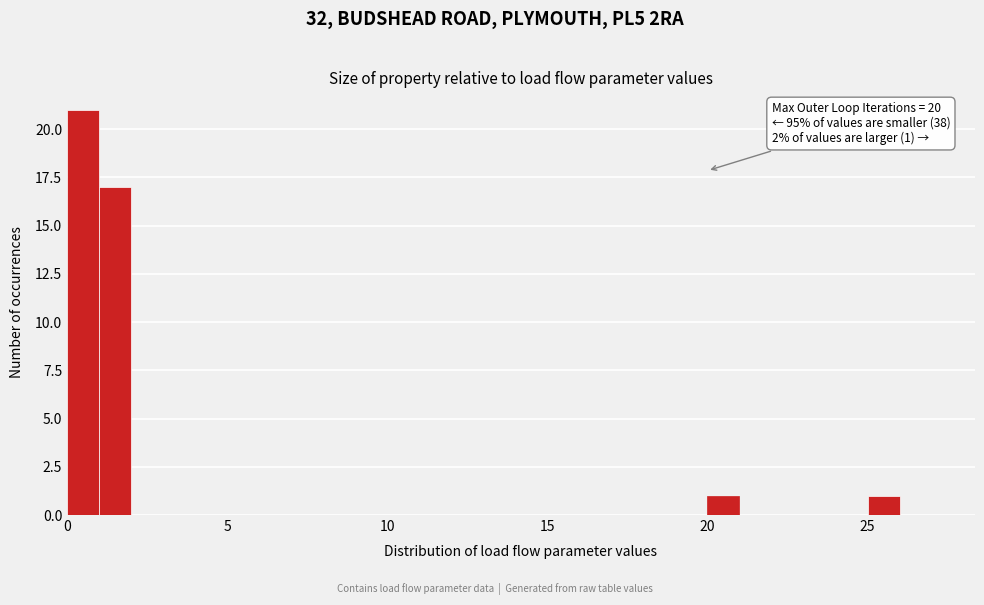

Read against the x-axis, roughly where is the centre of the tallest bar?

0.5